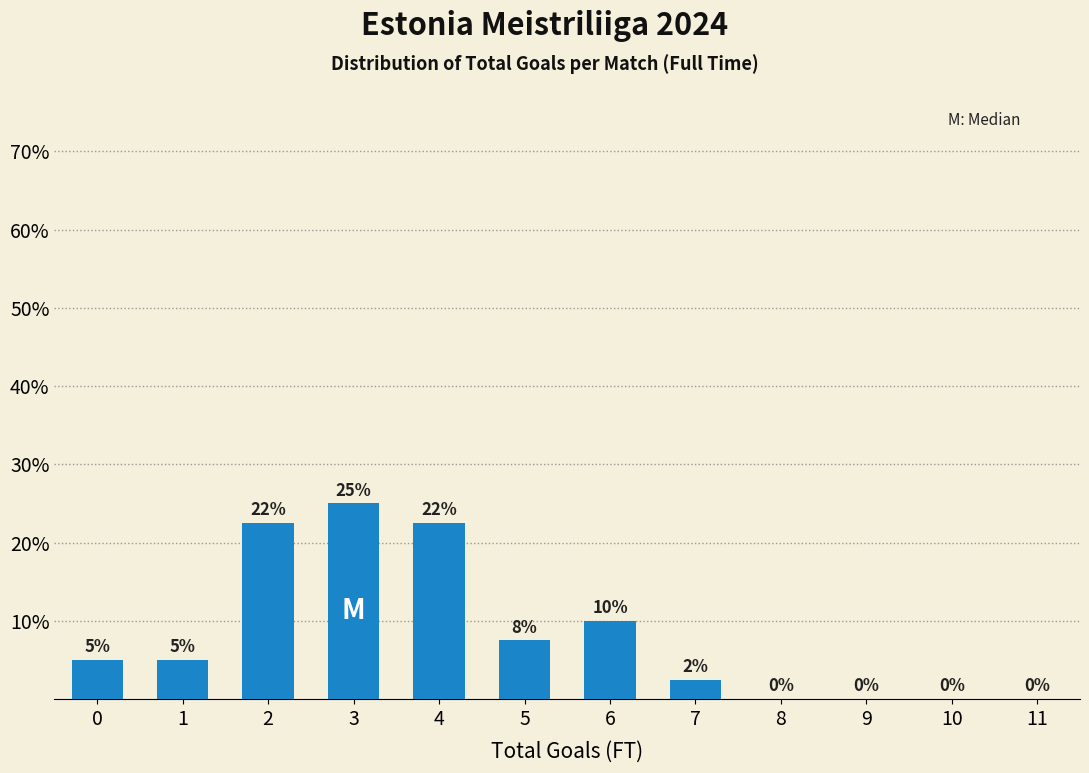

What is the sum of the values at 8 and 1?

5.0